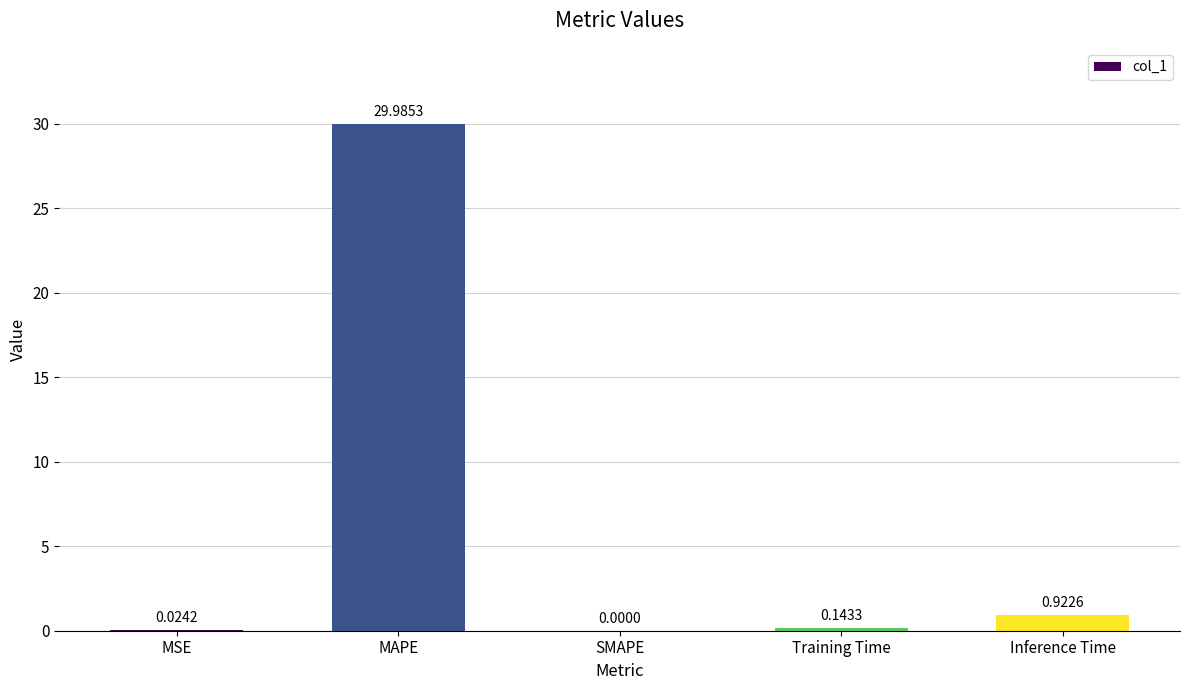

Count the number of data series in this chart.

1